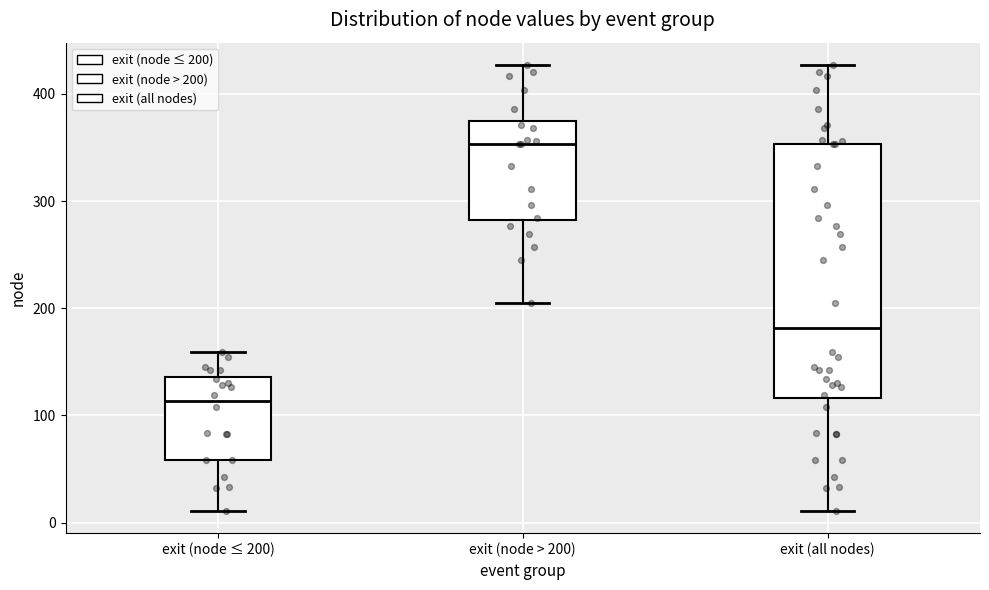

Reading left to right, read every box against the y-axis: the position of its median line, the range the box covers, and the ends of its whiskers. The values are not printed on the chart, so give them approximately, as read against the axis.

exit (node ≤ 200): median 110, box 60 to 140, whiskers 10 to 160
exit (node > 200): median 350, box 280 to 370, whiskers 210 to 430
exit (all nodes): median 180, box 120 to 350, whiskers 10 to 430